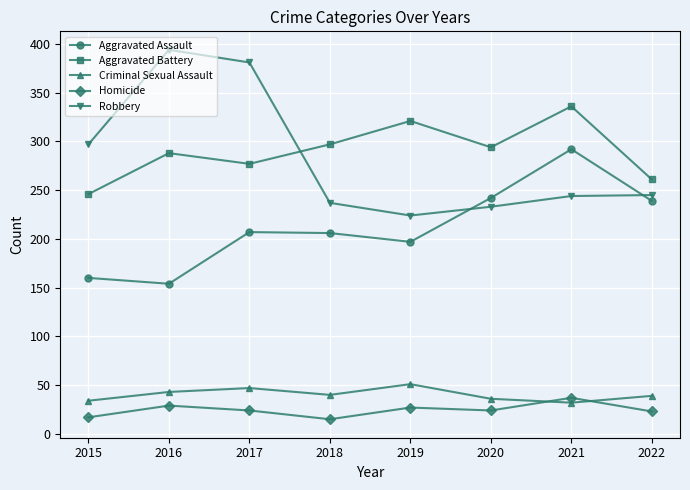

Between 2021 and 2022, which series saw the biggest shift?

Aggravated Battery